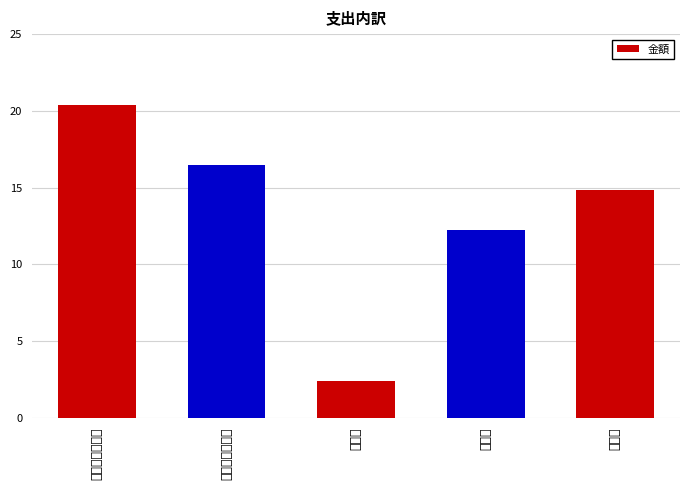

Approximately how many times larger is the value at 住民税 compared to 国民年金保険料?

0.6